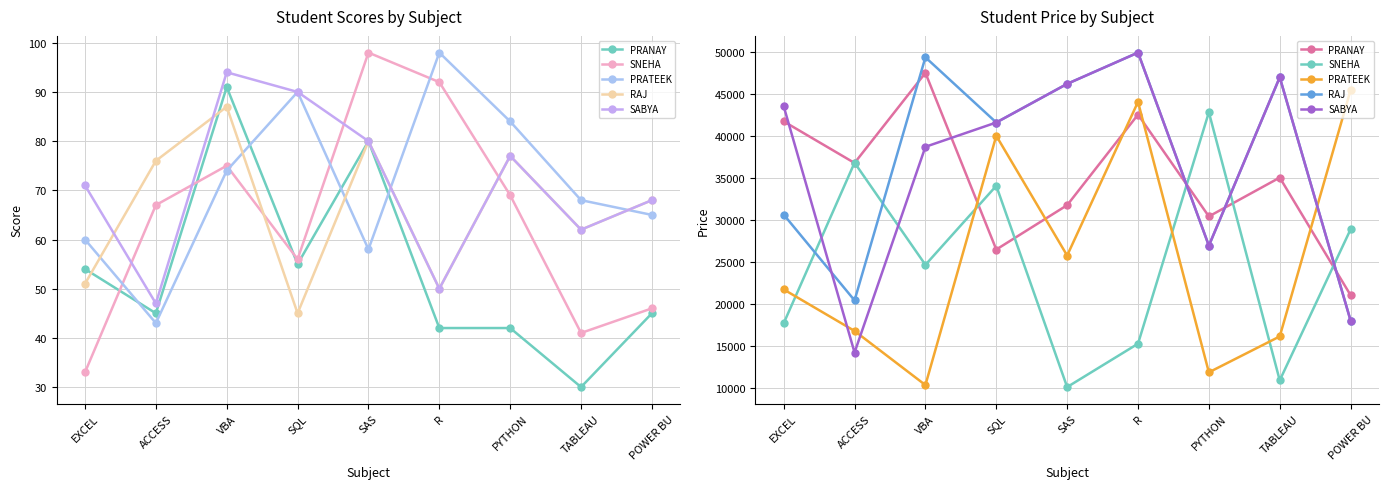

What position from the right is R?

4